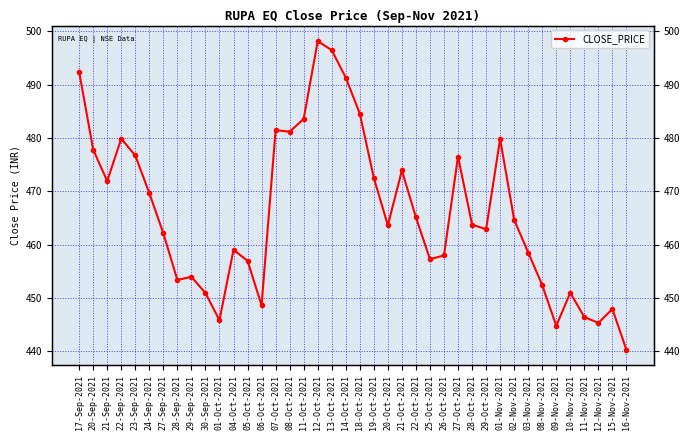

True or false: the data shows 110.1 at 29-Sep-2021.

False